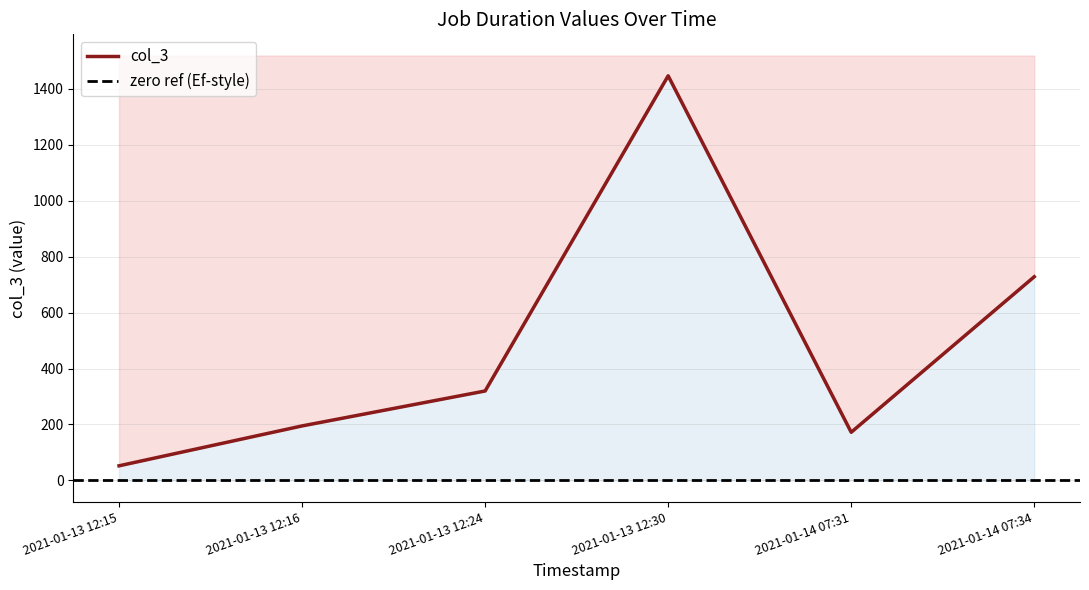

What is the ratio of the value at 2021-01-13 12:30 to the value at 2021-01-14 07:34?

2.0